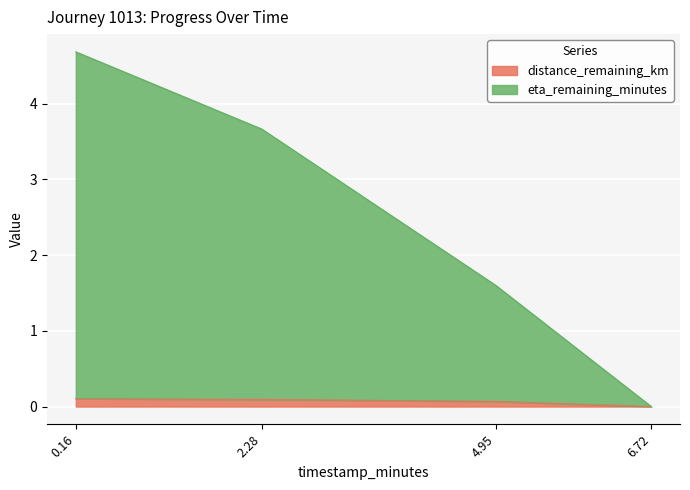

Reading left to right, transcribe all the data shown in this chart.

distance_remaining_km: 0.1	0.1	0.1	0.0
eta_remaining_minutes: 4.7	3.7	1.6	0.0